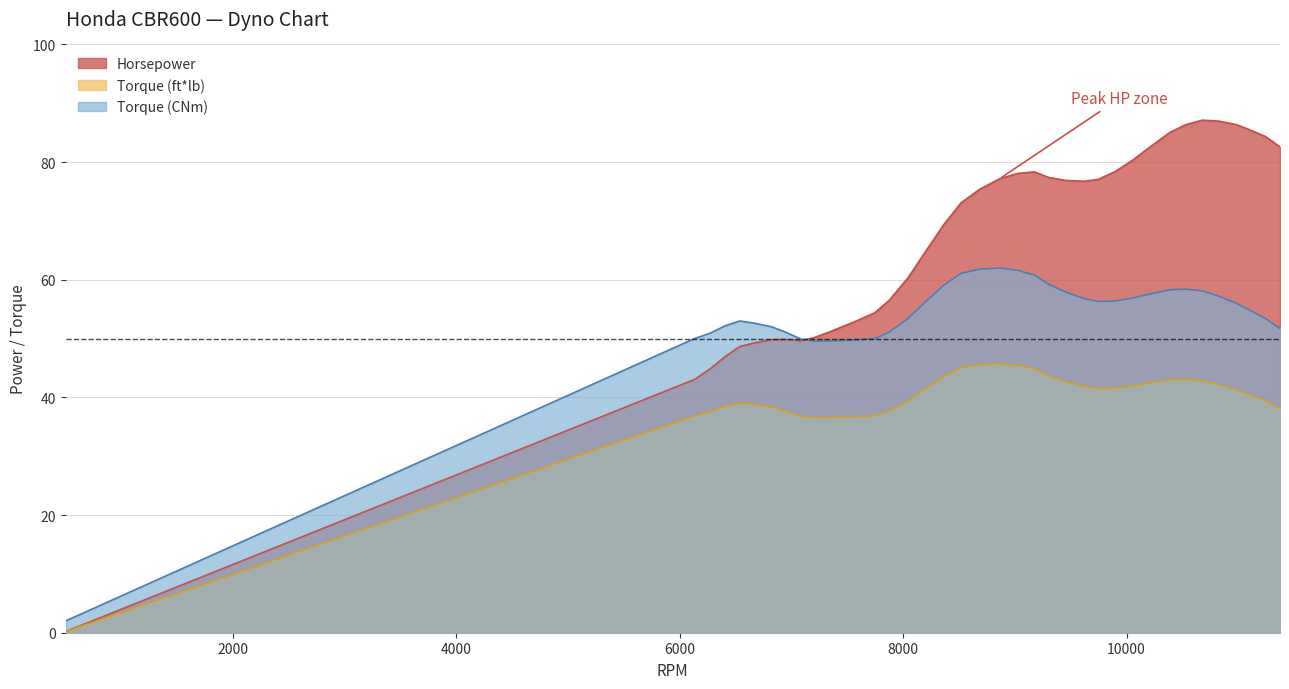

What is the total value across all series at 7745?

141.3